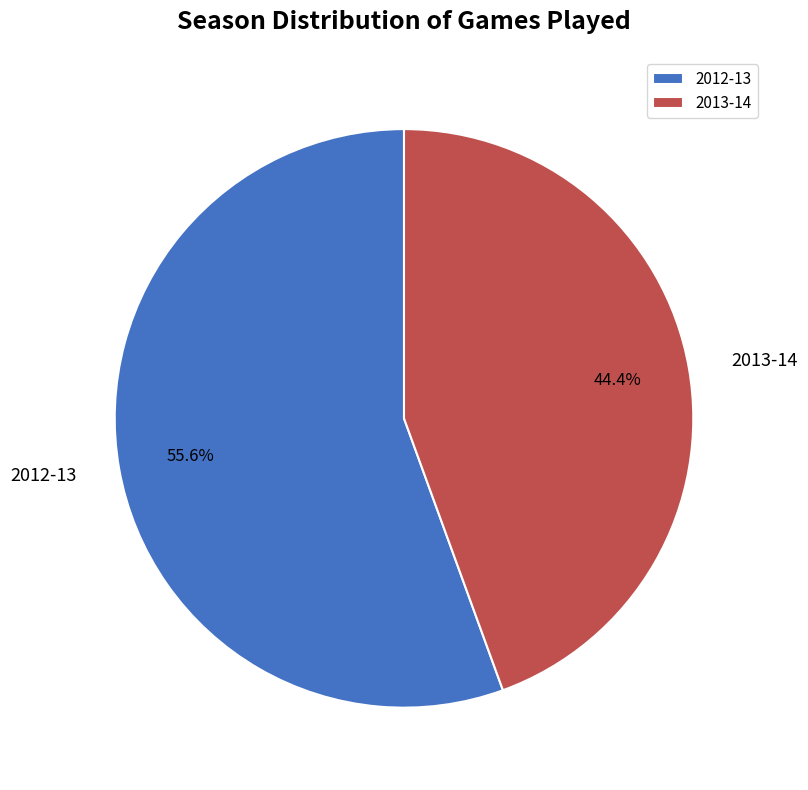

The 2012-13 slice represents 56% of the pie. True or false?

True